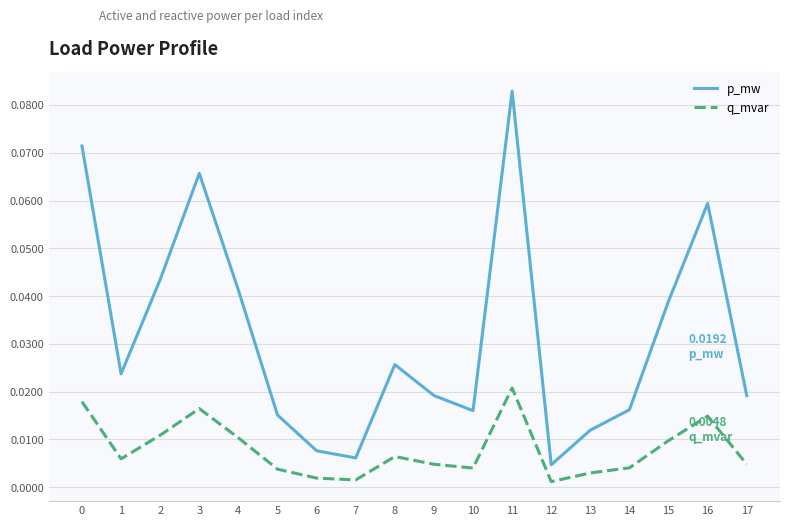

True or false: p_mw and q_mvar intersect in this chart.

False